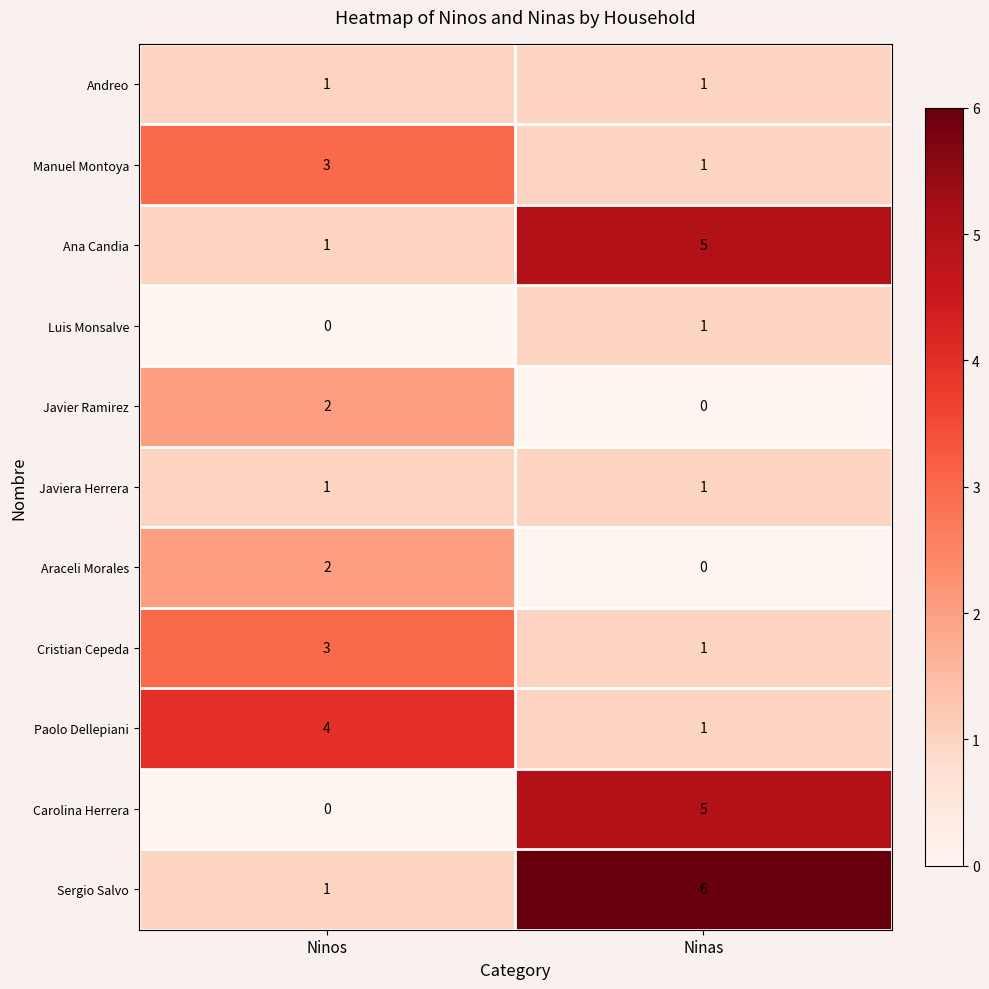

The Ana Candia series shows 8 at Ninas. True or false?

False